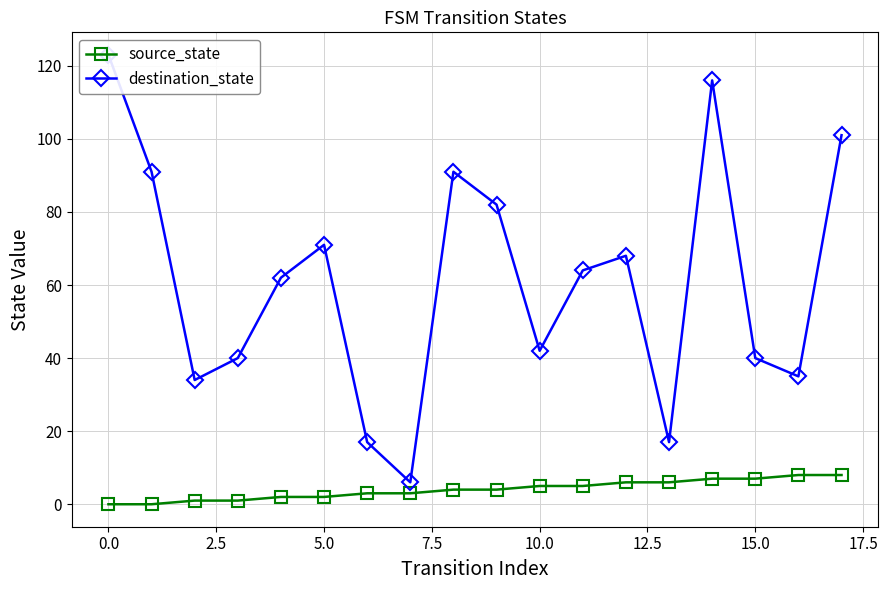

Reading right to left, transcribe all the data shown in this chart.

source_state: 8	8	7	7	6	6	5	5	4	4	3	3	2	2	1	1	0	0
destination_state: 101	35	40	116	17	68	64	42	82	91	6	17	71	62	40	34	91	123